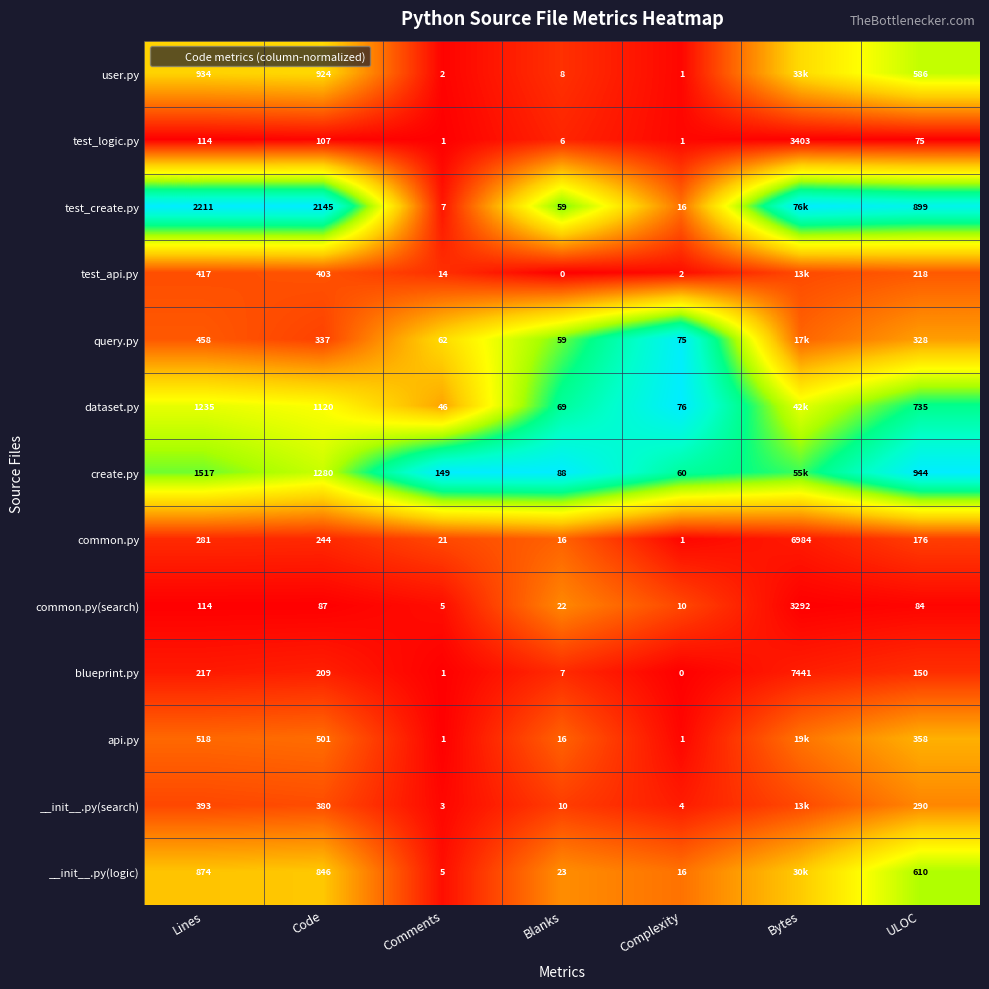

Is it true that create.py equals 1.0 at Lines?

False